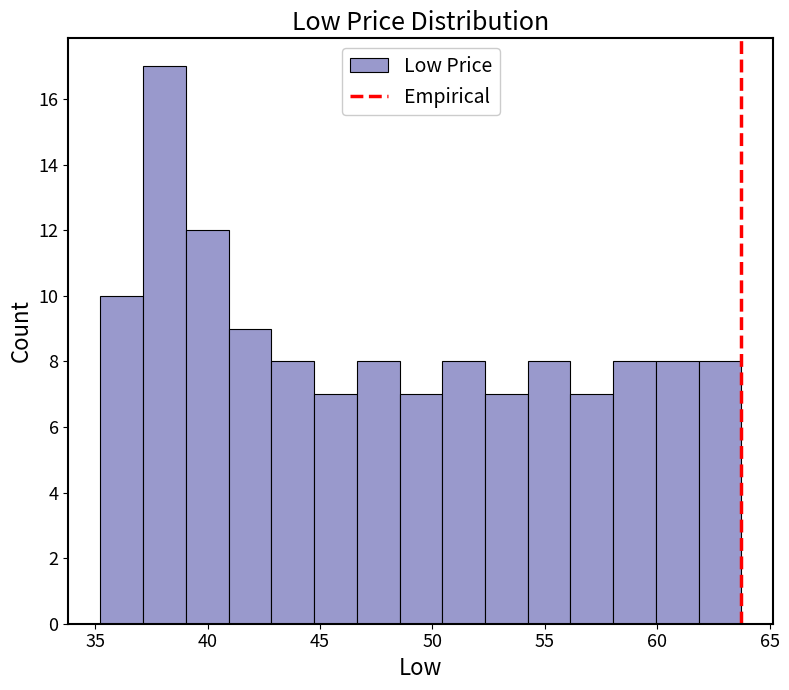

Around what value on the x-axis is the tallest bar? Give the approximate position of its centre, as read against the axis.

38.0